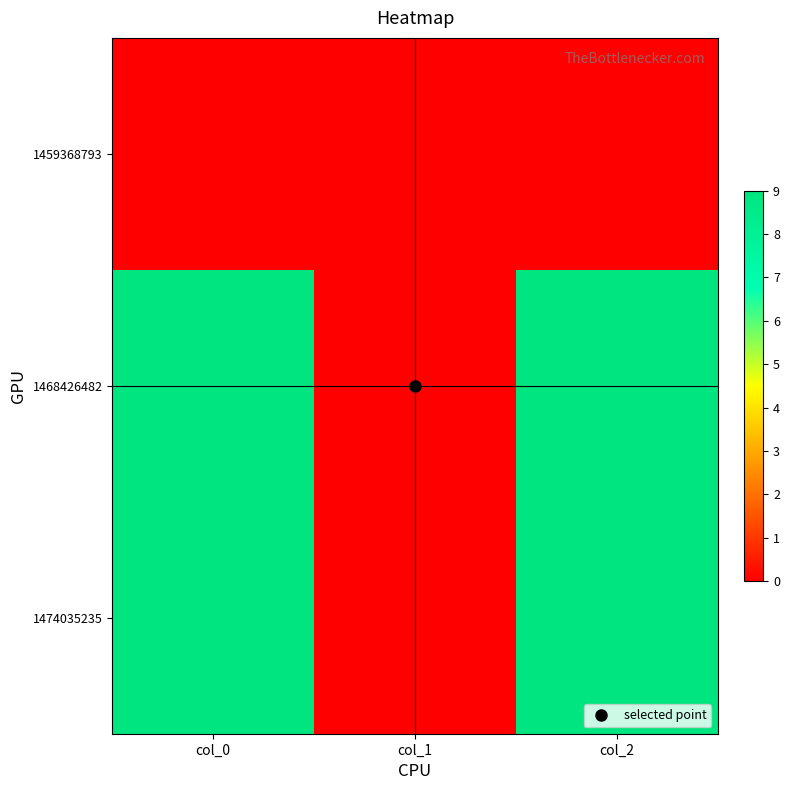

At which category is the sum across all series the highest?

col_0